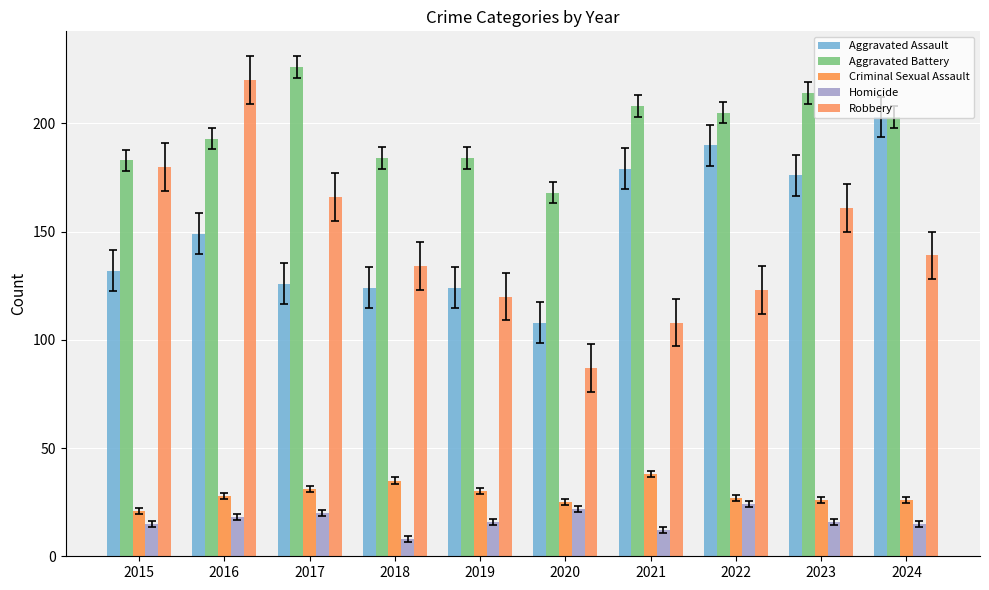

What is the difference between the Aggravated Battery values at 2024 and 2020?

35